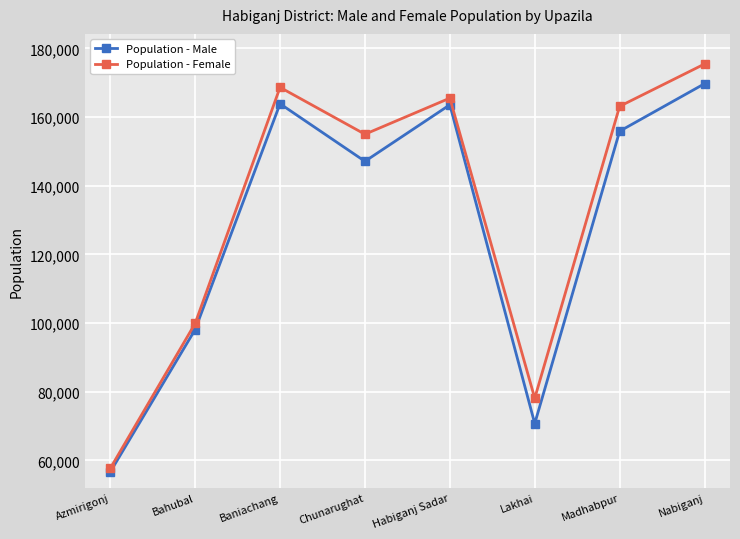

Which category has the highest value in the Population - Female series?

Nabiganj